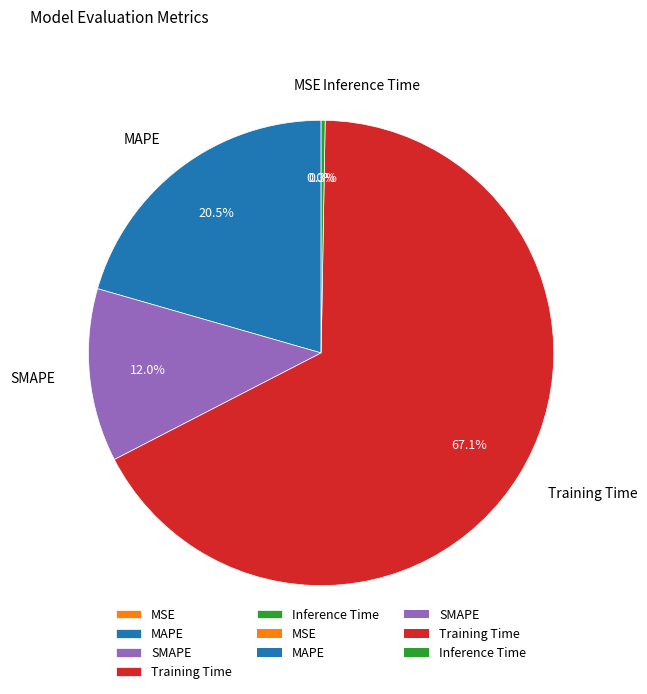

Is SMAPE the majority of the pie?

No